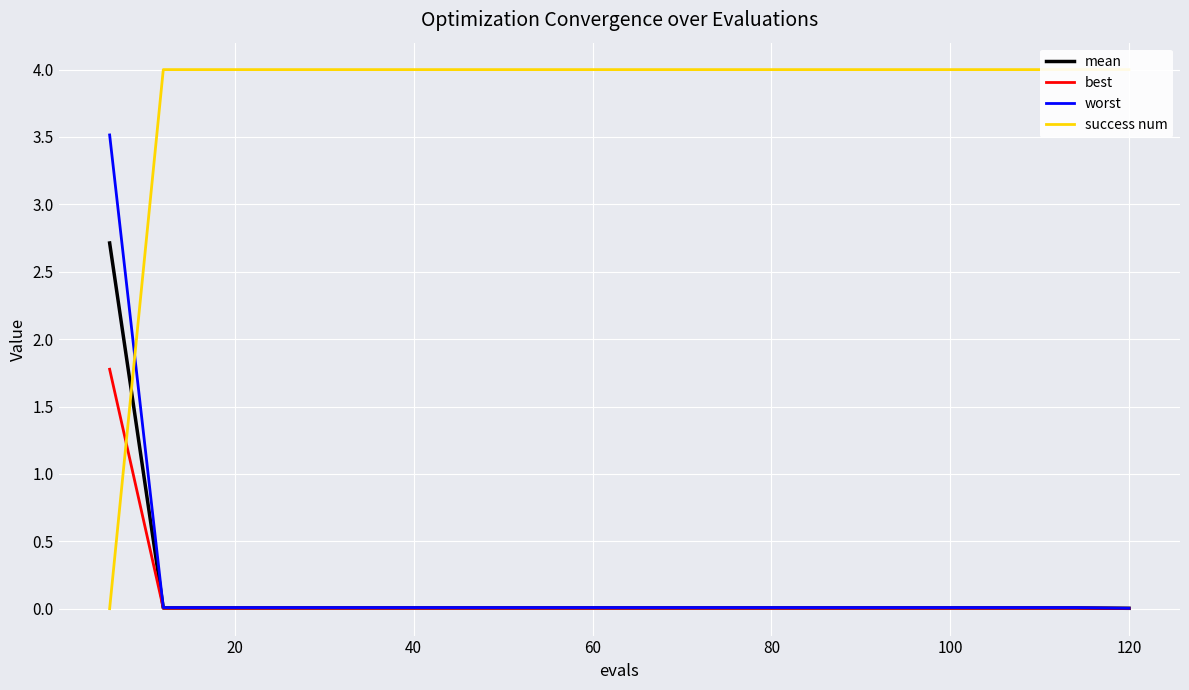

How many categories are shown in the chart?

20